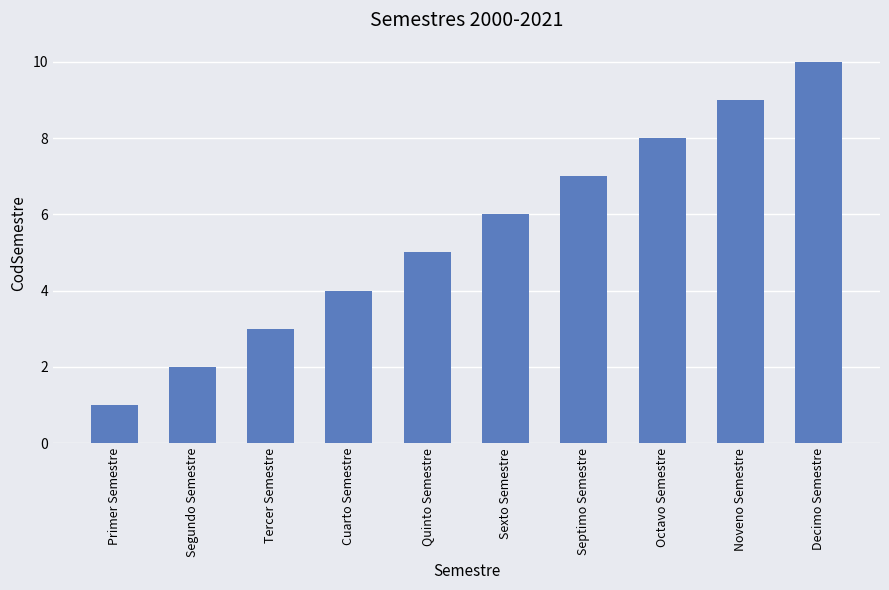

Between Segundo Semestre and Primer Semestre, which is larger?

Segundo Semestre